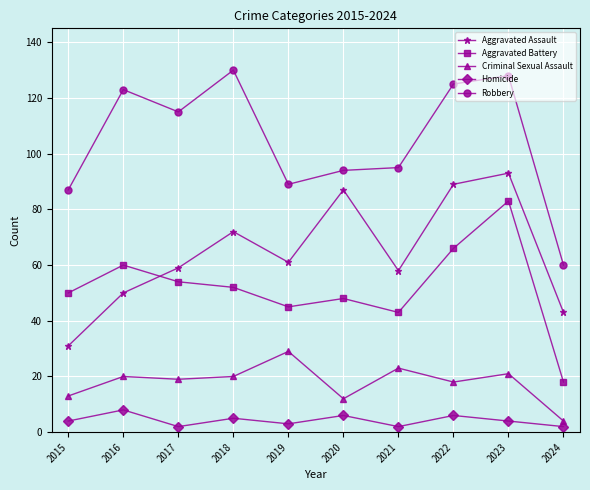

How many categories are shown in the chart?

10